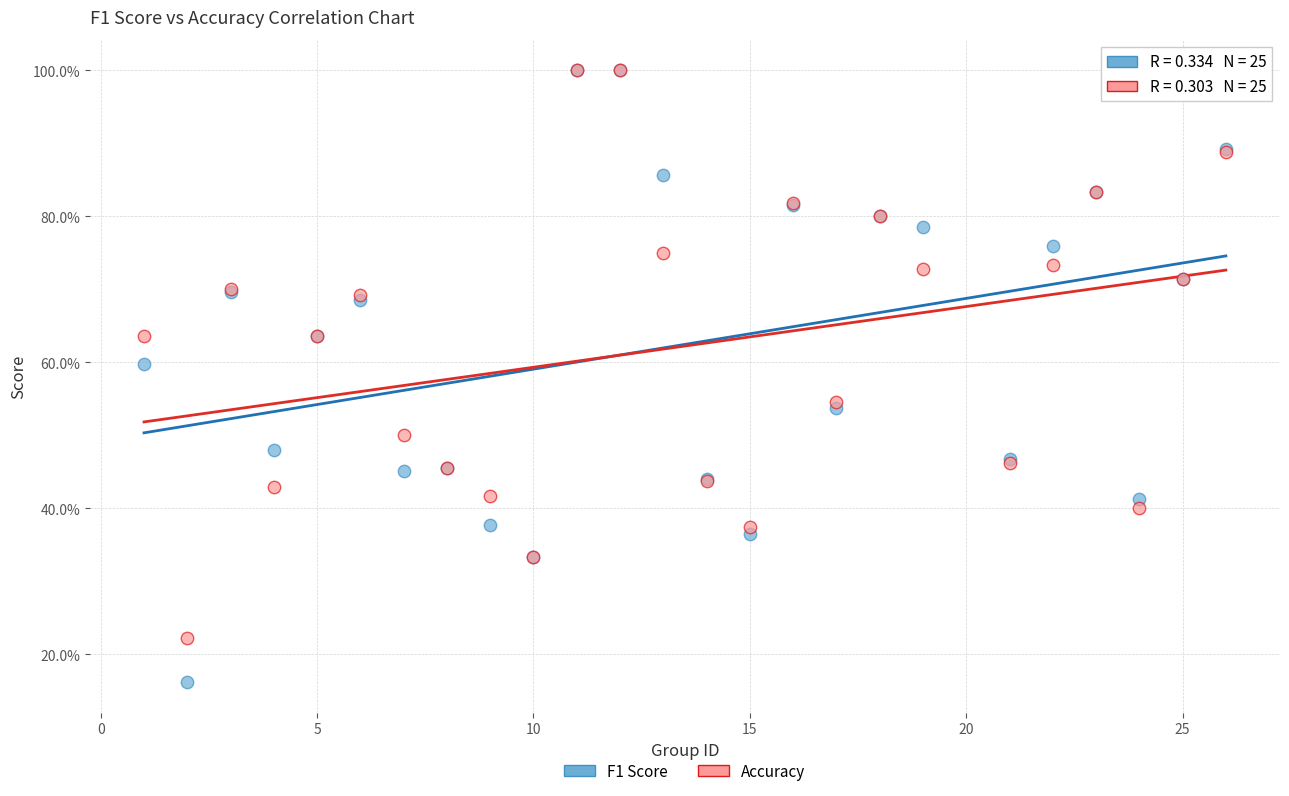

Which series has the widest spread of Y values?

F1 Score